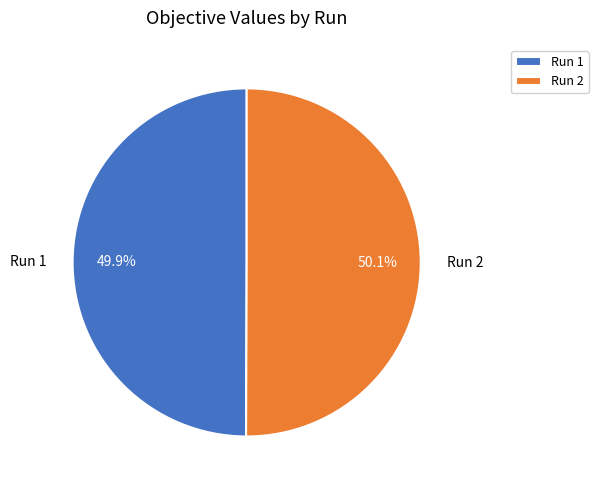

How many slices are in this pie chart?

2